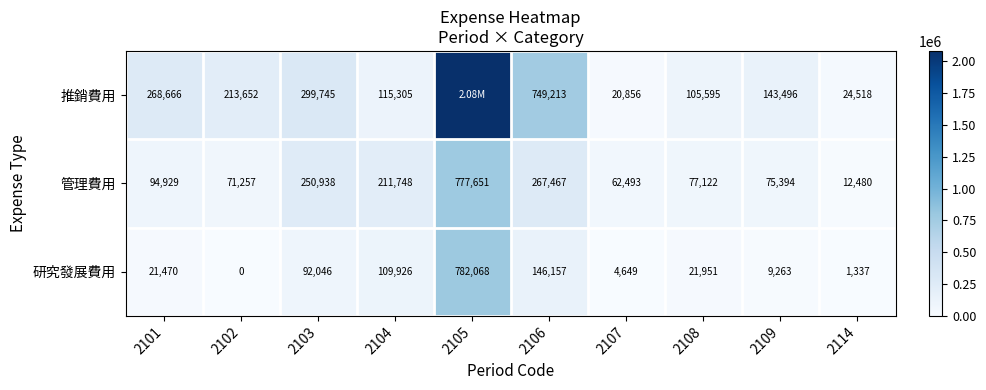

What is the spread (max minus min) of values at 2109?

134233